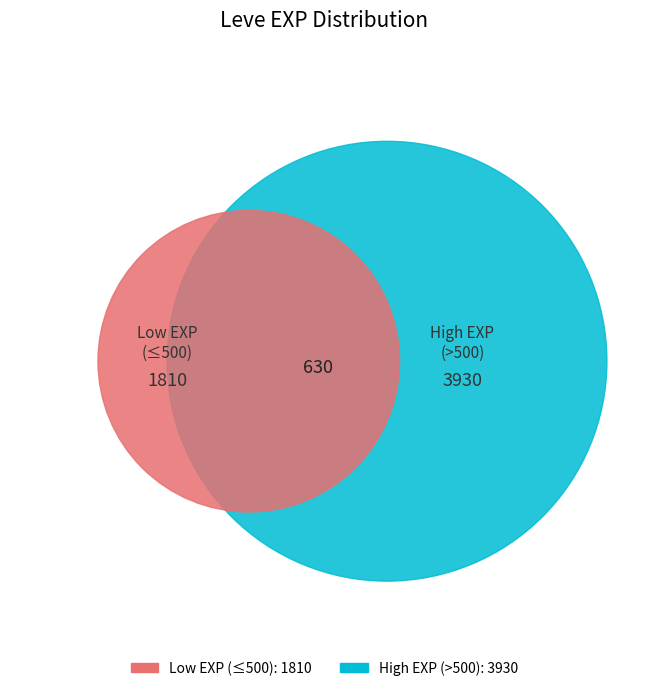

Does 1 represent more than half of the total?

No